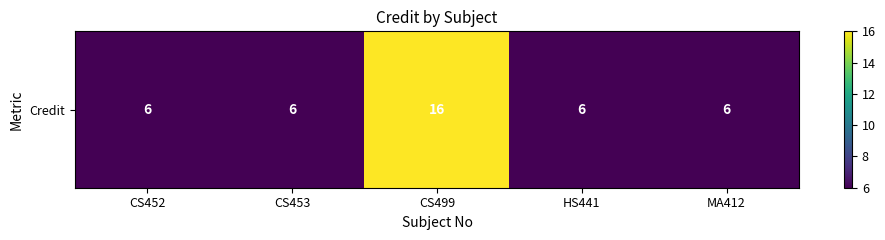

Between CS452 and CS453, which is larger?

CS452